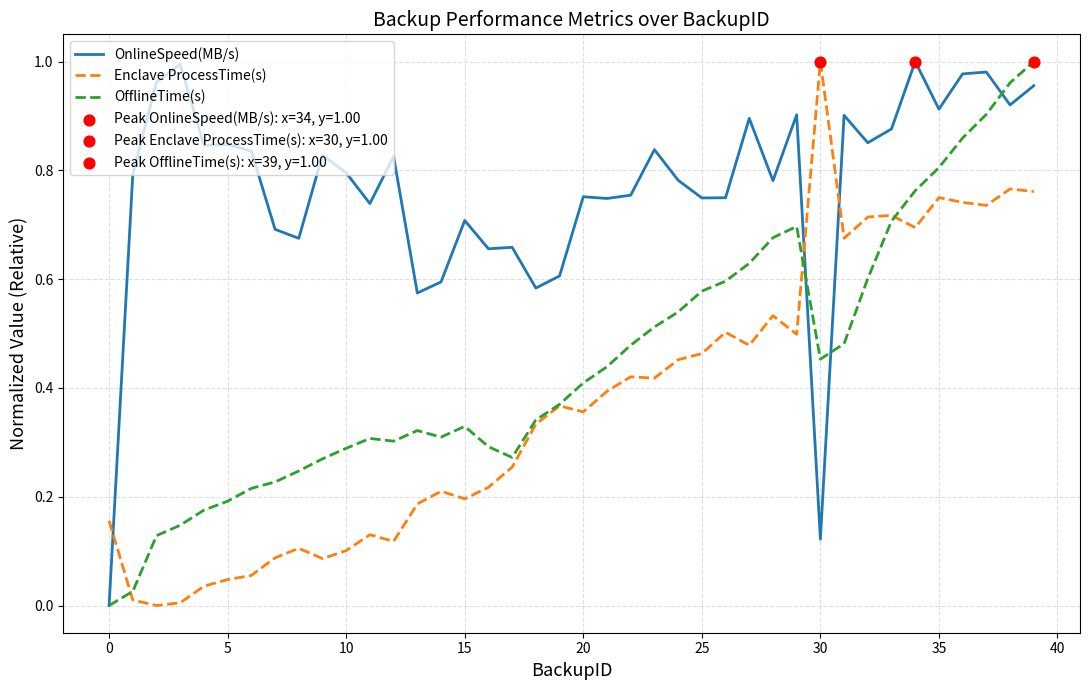

Which series has the largest total across all categories?

OnlineSpeed(MB/s)